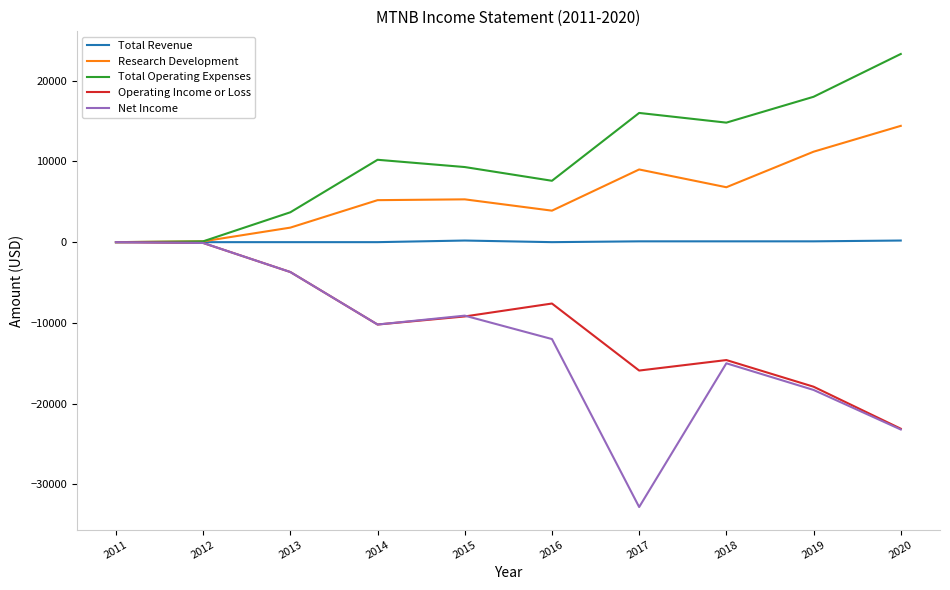

How many lines are shown in the chart?

5